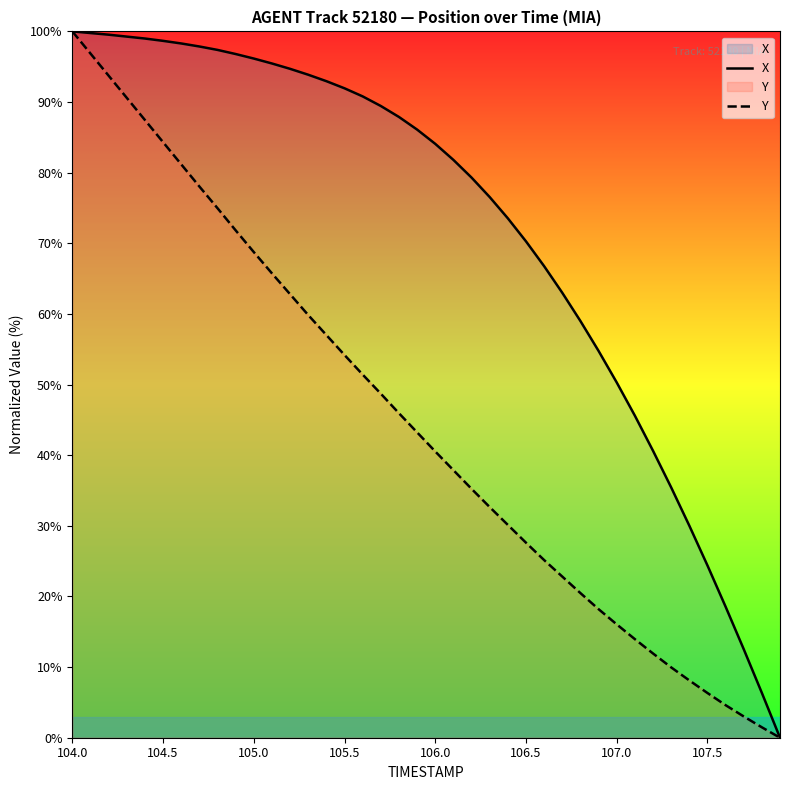

Rank the series by their average value, from highest to lowest.

X, Y